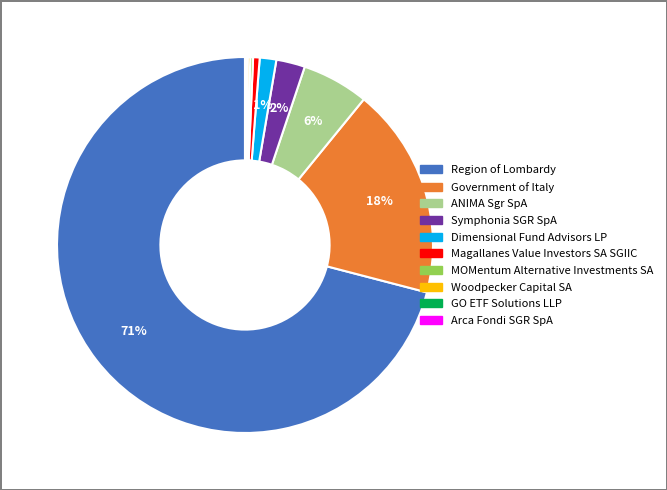

Is there any slice that represents more than half of the pie?

Yes